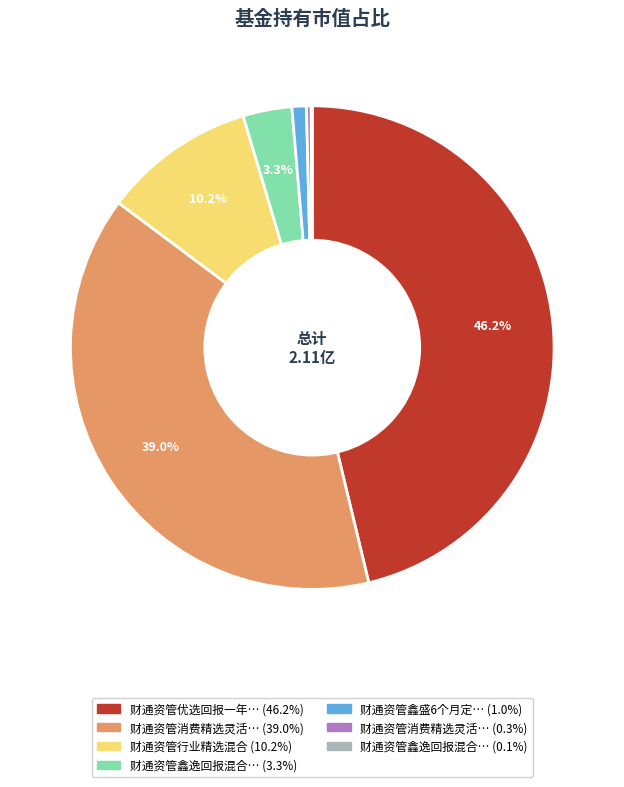

Is there any slice that represents more than half of the pie?

No